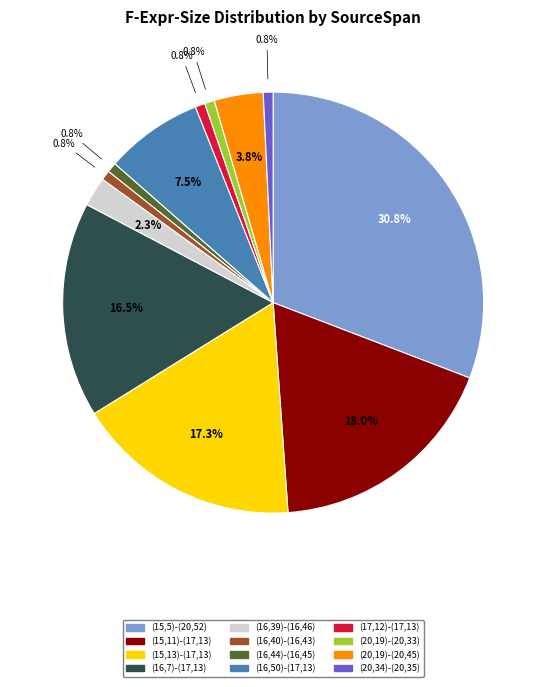

Which category has the biggest portion of the pie?

(15,5)-(20,52)